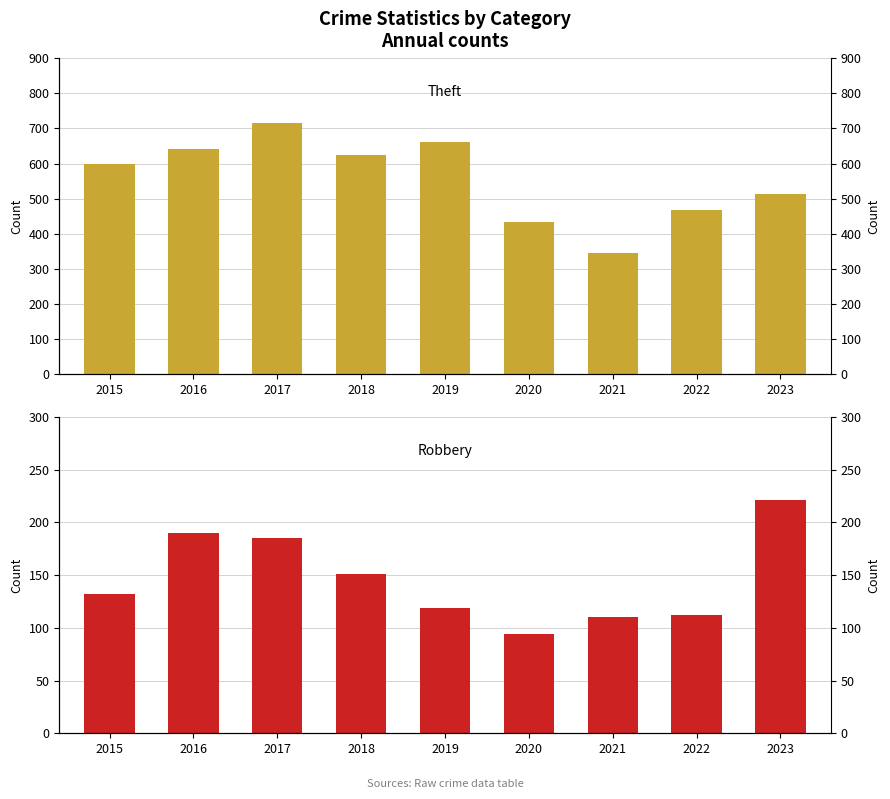

What is the sum of all Theft values?

4999